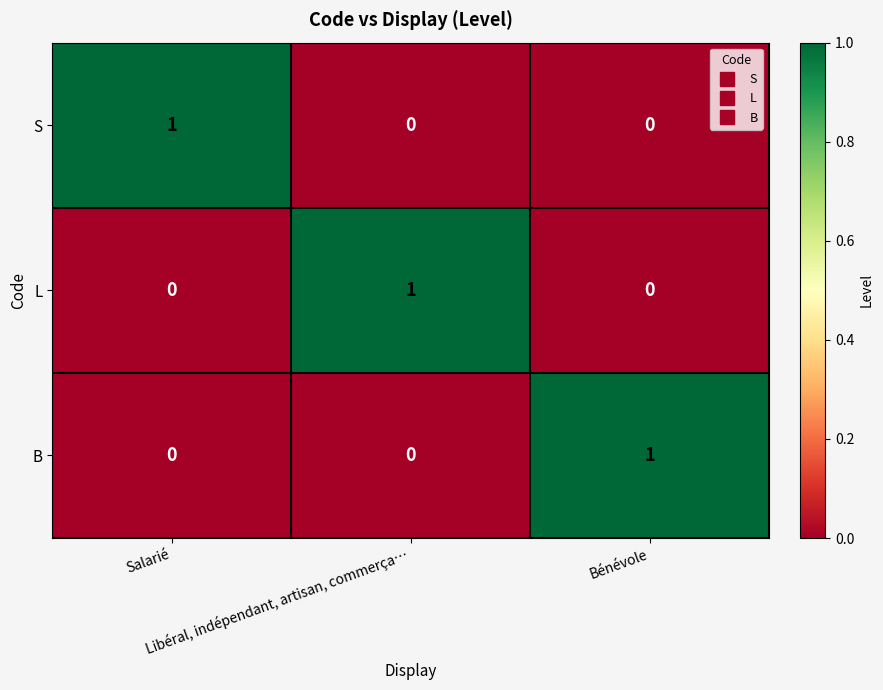

At how many categories does at least one series exceed 0?

3